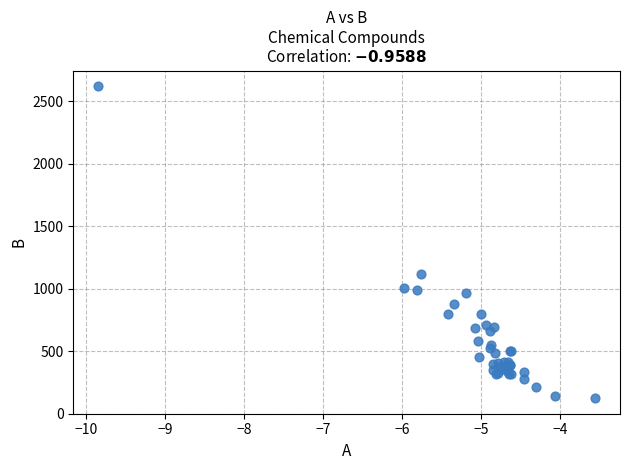

What Y value in the scatter plot is closest to 1371?

1117.2